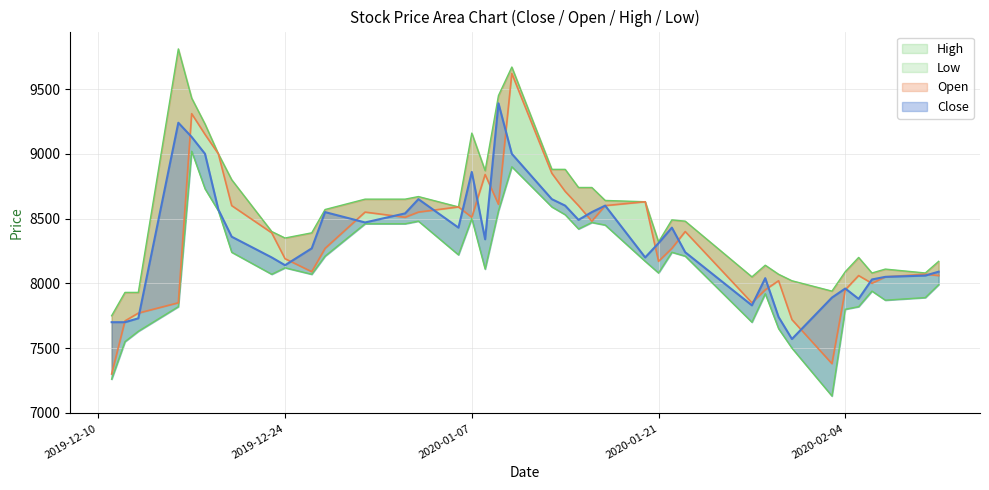

At which label does Close first exceed 8340?

2019-12-16